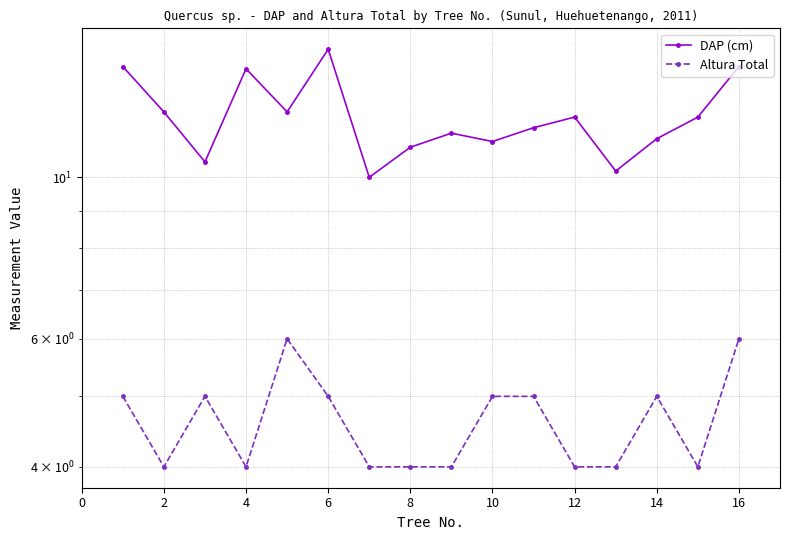

At which label does Altura Total reach its minimum?

2